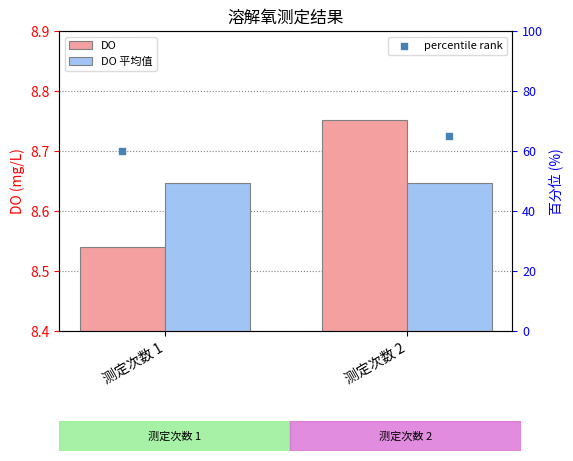

Which series has the largest total across all categories?

percentile rank